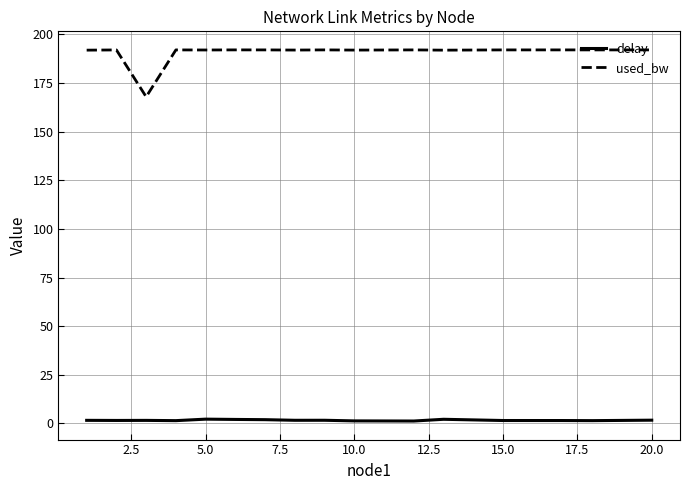

True or false: delay and used_bw cross at least once.

False